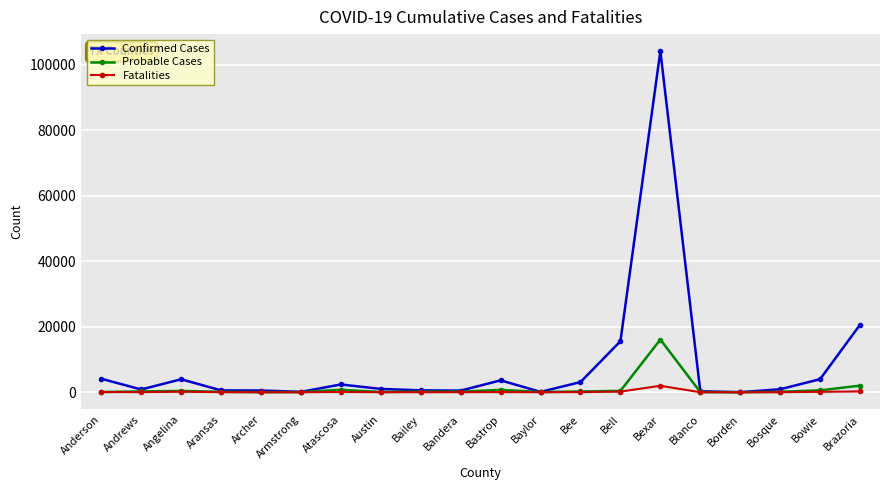

The Fatalities series shows 33 at Andrews. True or false?

True